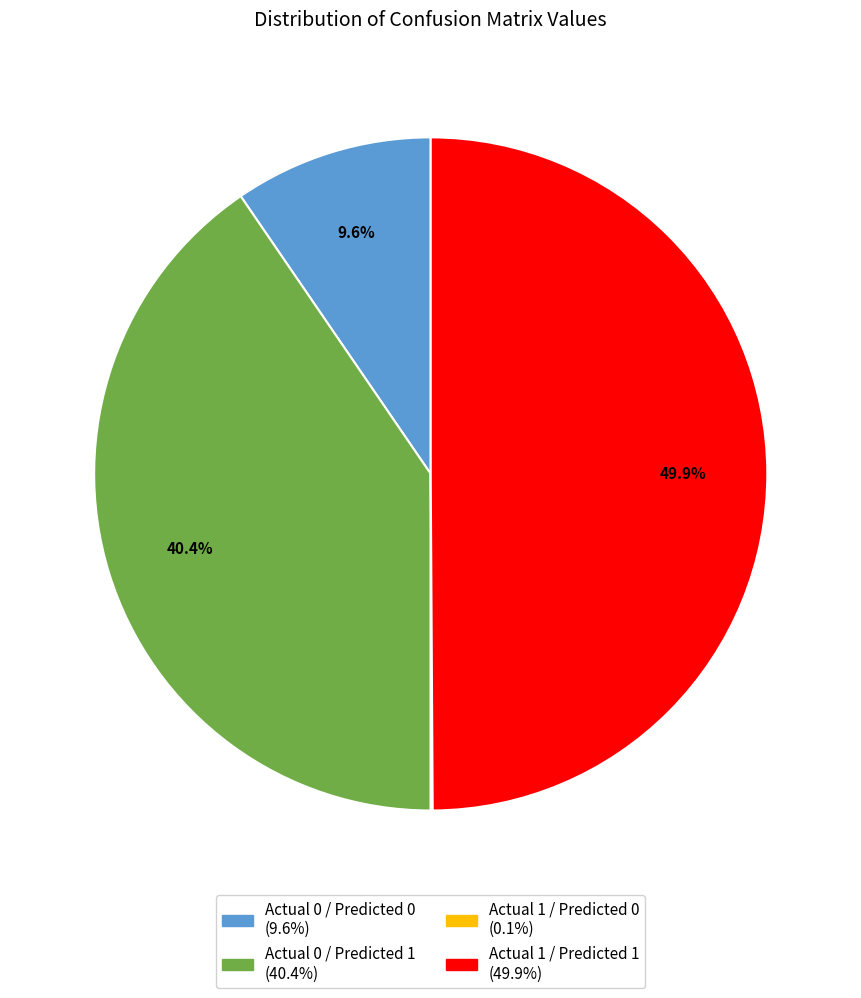

What is the ratio of the value at Actual 1 / Predicted 1 to the value at Actual 0 / Predicted 0?

5.2